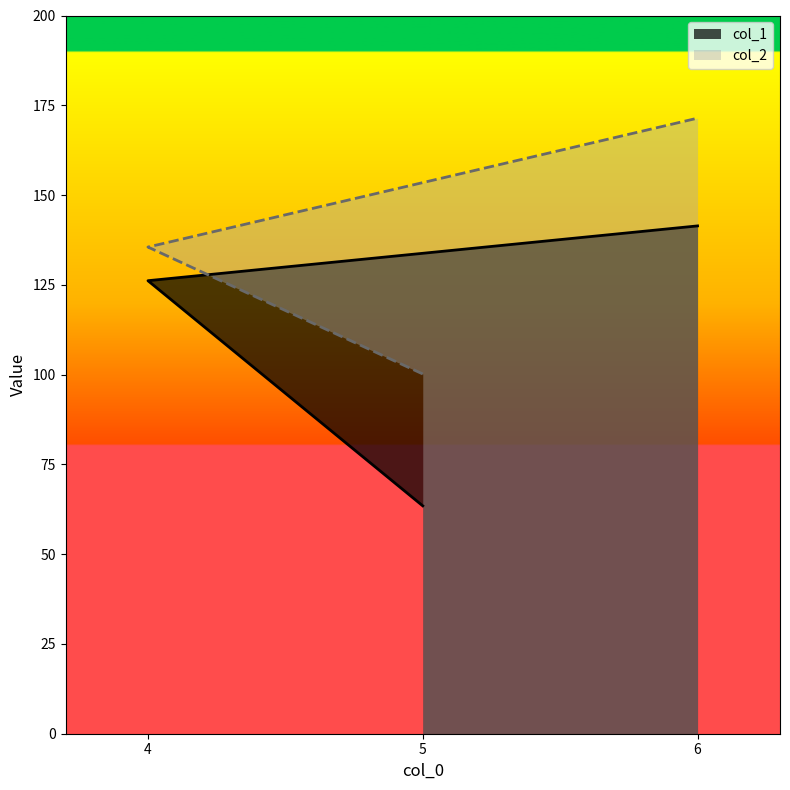

Between 5 and 6, which is larger?

6